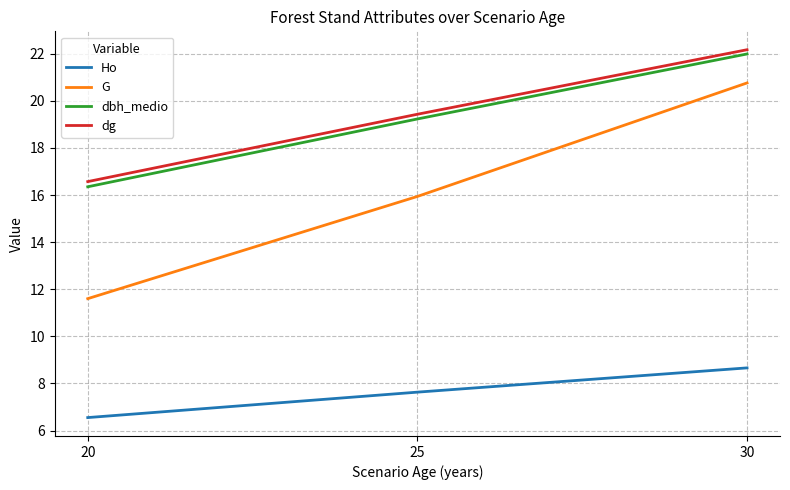

What is the average value of the G series?

16.1